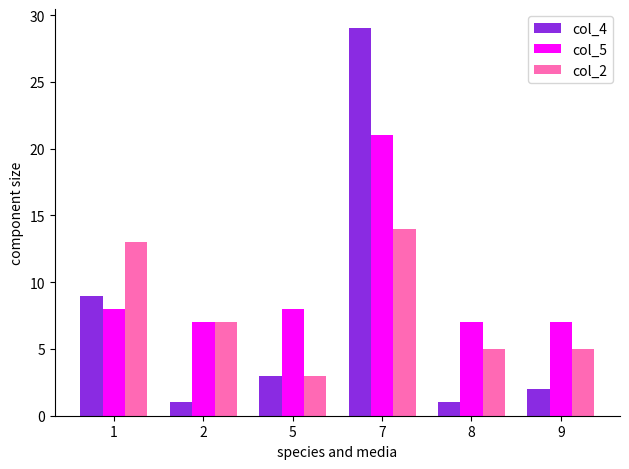

How many distinct data groups are displayed?

3